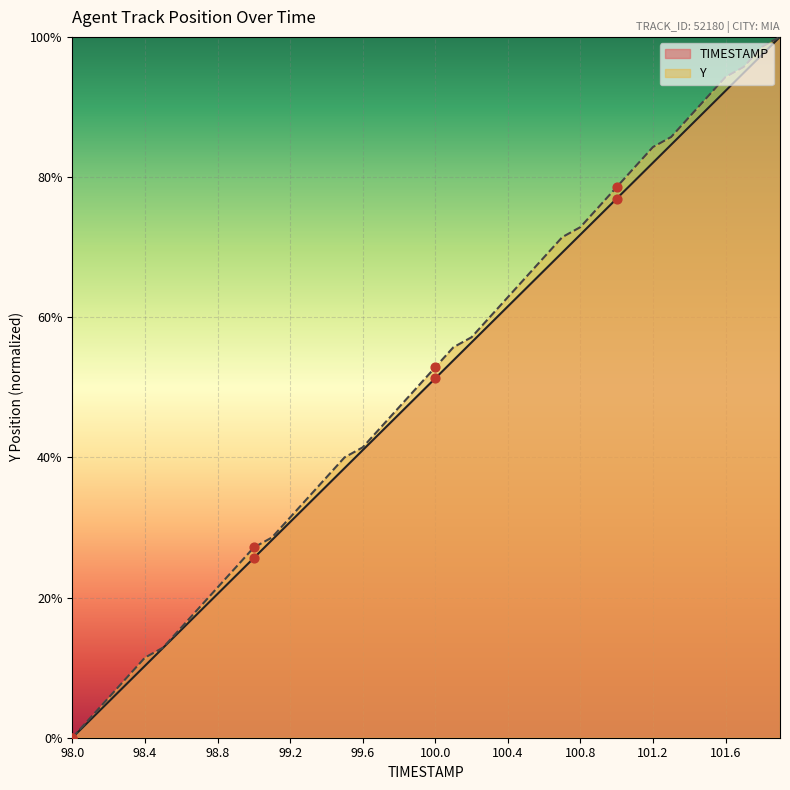

What is the total value across all series at 100.2?

113.6